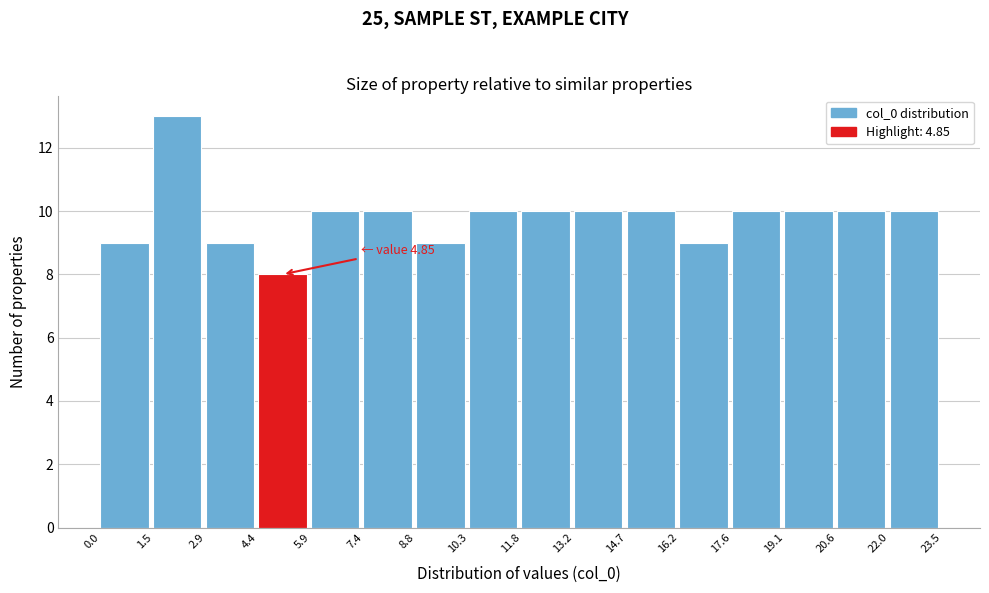

Over which range of the x-axis is the bar tallest?

1.5 to 2.9